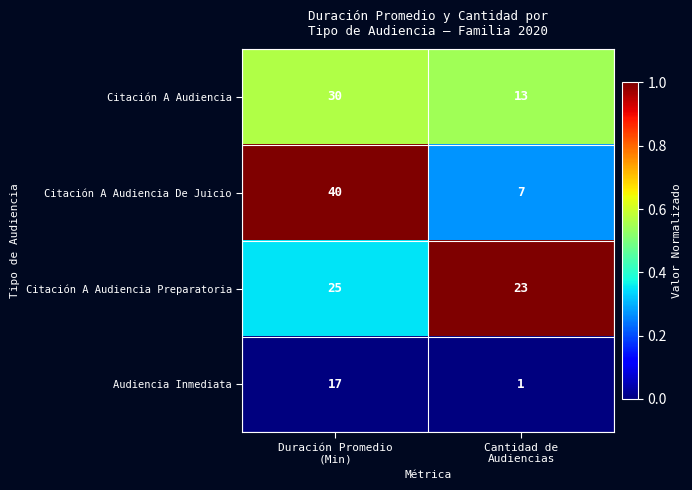

How many categories are shown in the chart?

2